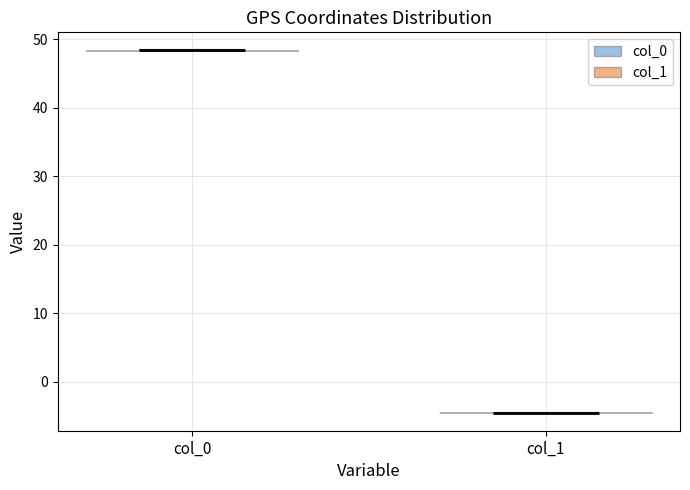

Reading left to right, read every violin against the y-axis: where its median line is, and the lowest and highest points it reaches. The values are not printed on the chart, so give them approximately, as read against the axis.

col_0: median line 48, lowest point 48, highest point 48
col_1: median line -5, lowest point -5, highest point -5